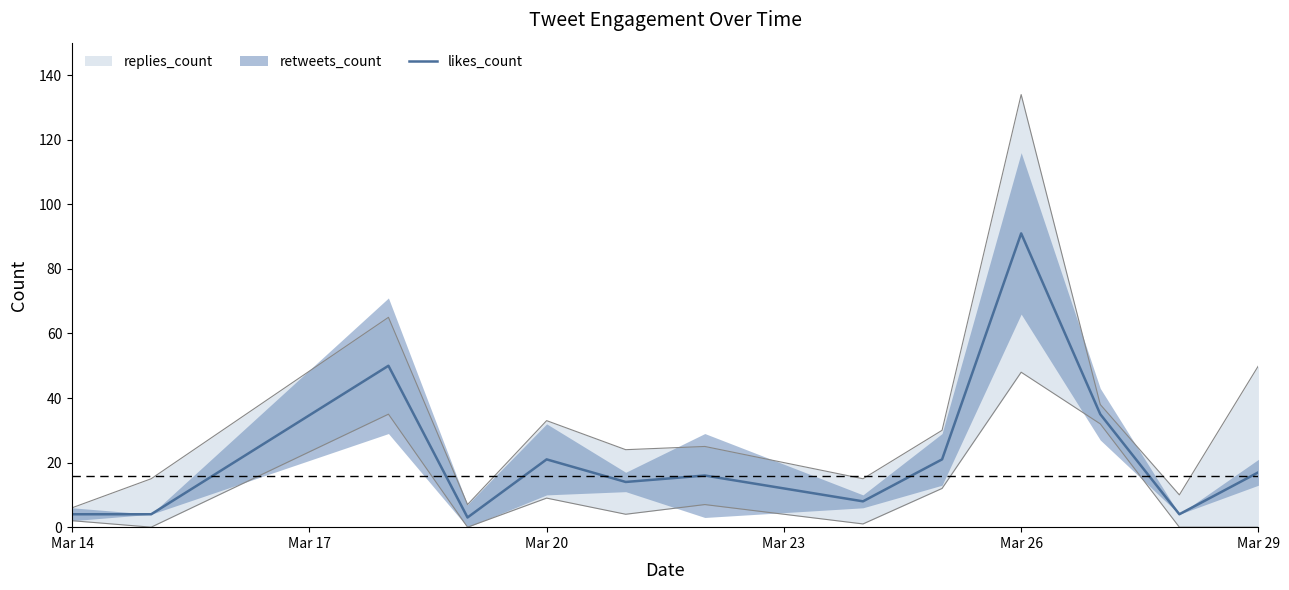

What is the maximum value for likes_count?

91